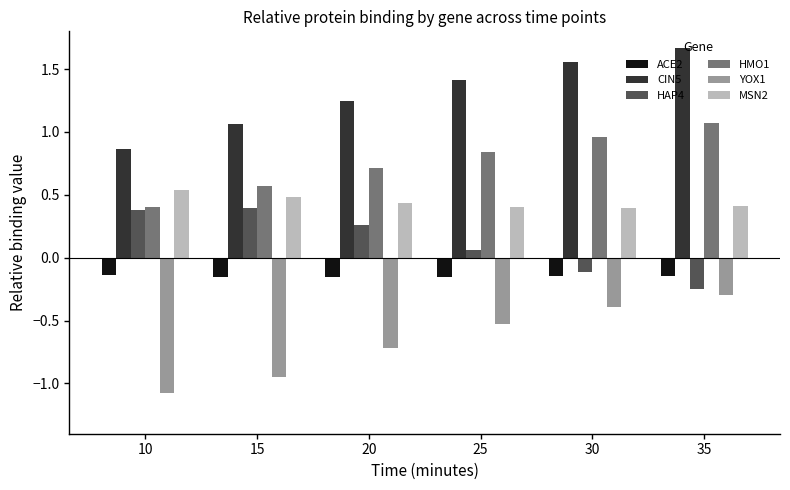

What is the spread (max minus min) of values at 35?

2.0